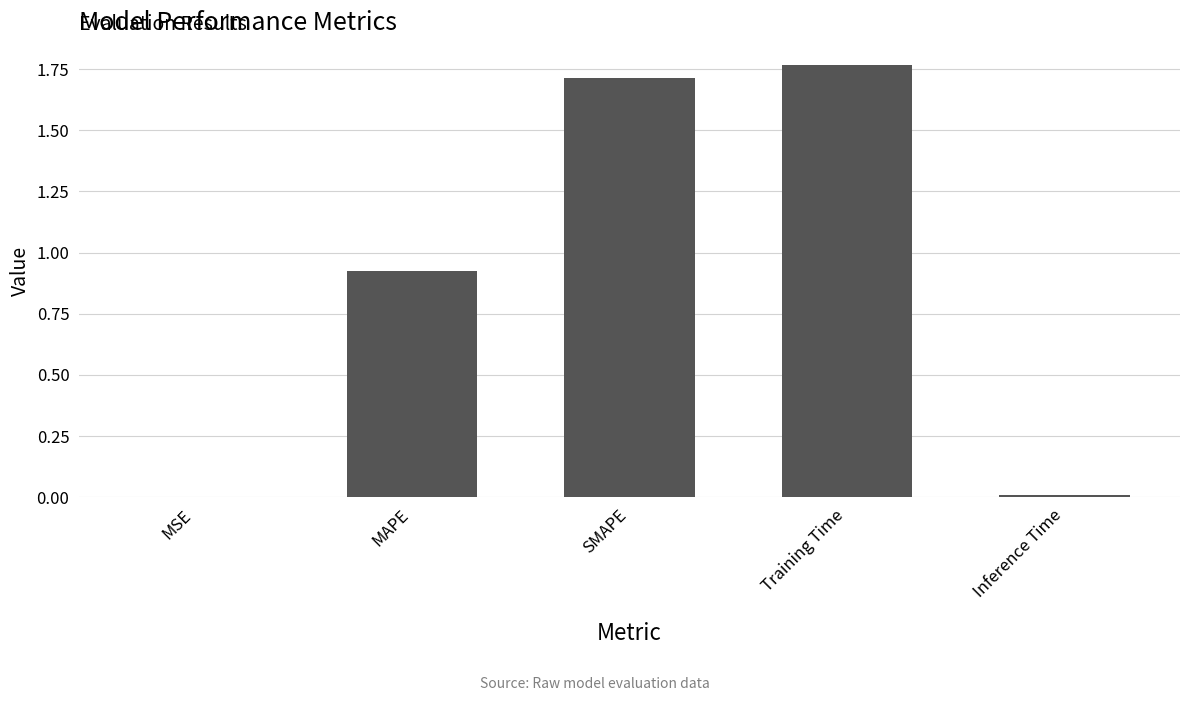

The chart shows a value of 0.0 at Inference Time. True or false?

True